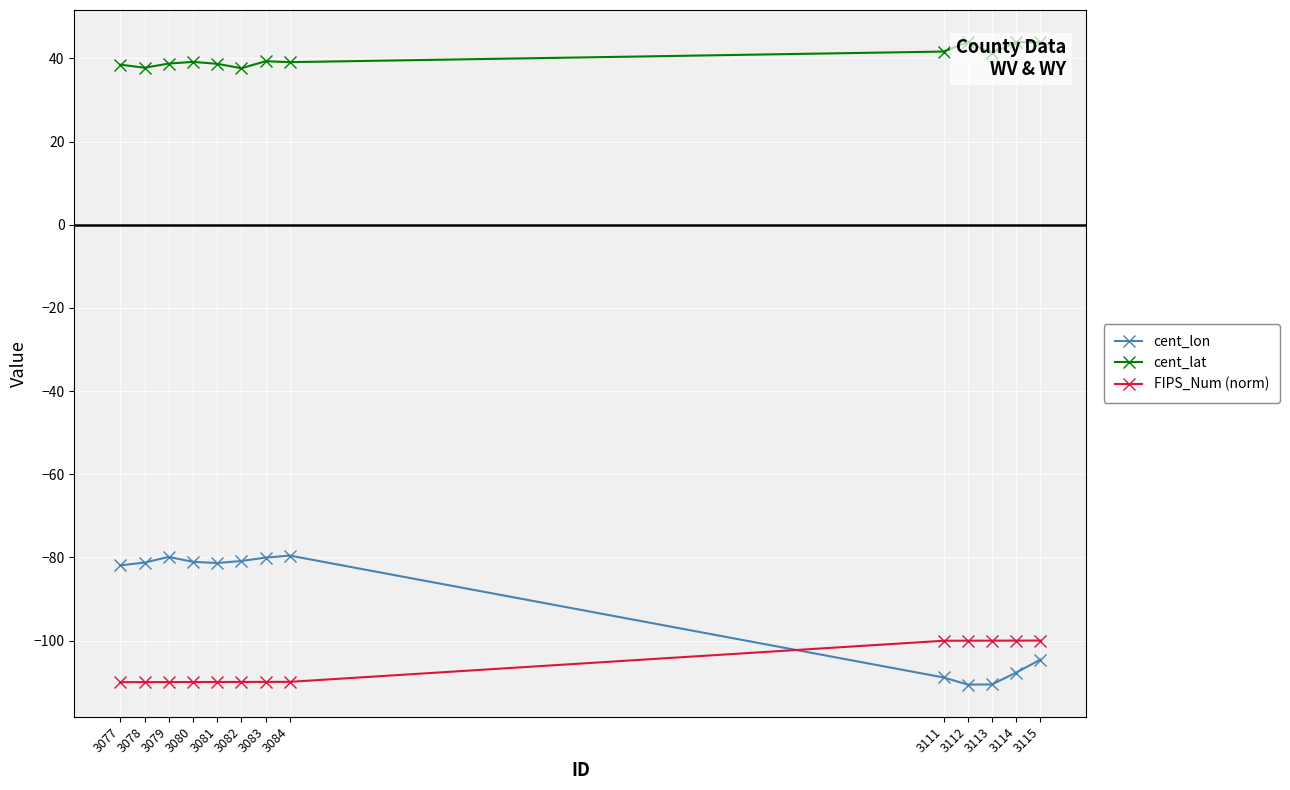

What is the difference between the highest and lowest values at 3084?

149.0